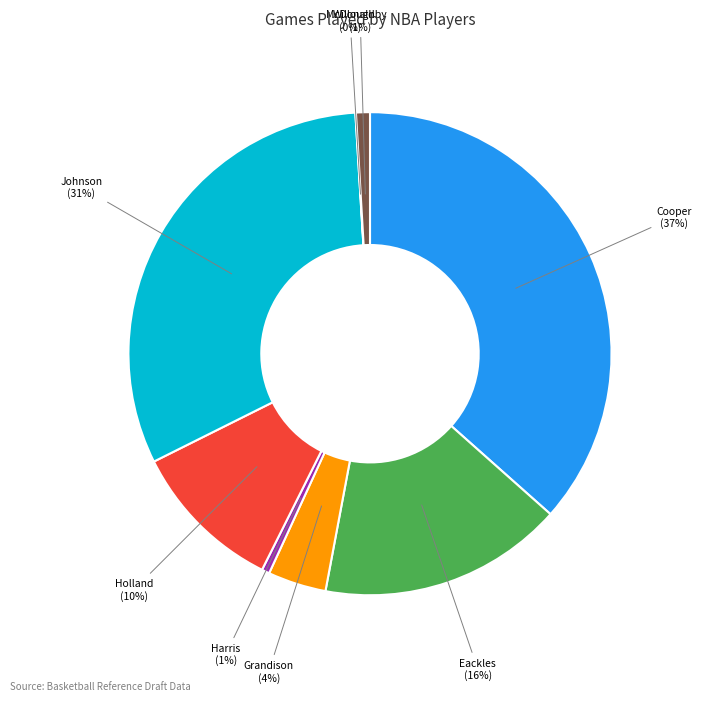

Does any single category account for the majority?

No